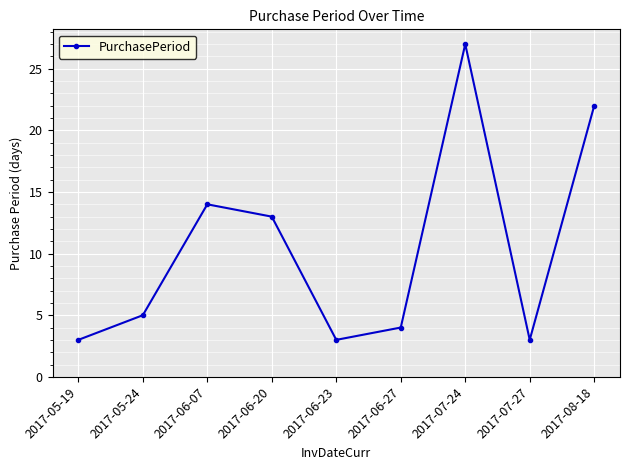

Reading right to left, what are all the values shown in this chart?

22	3	27	4	3	13	14	5	3